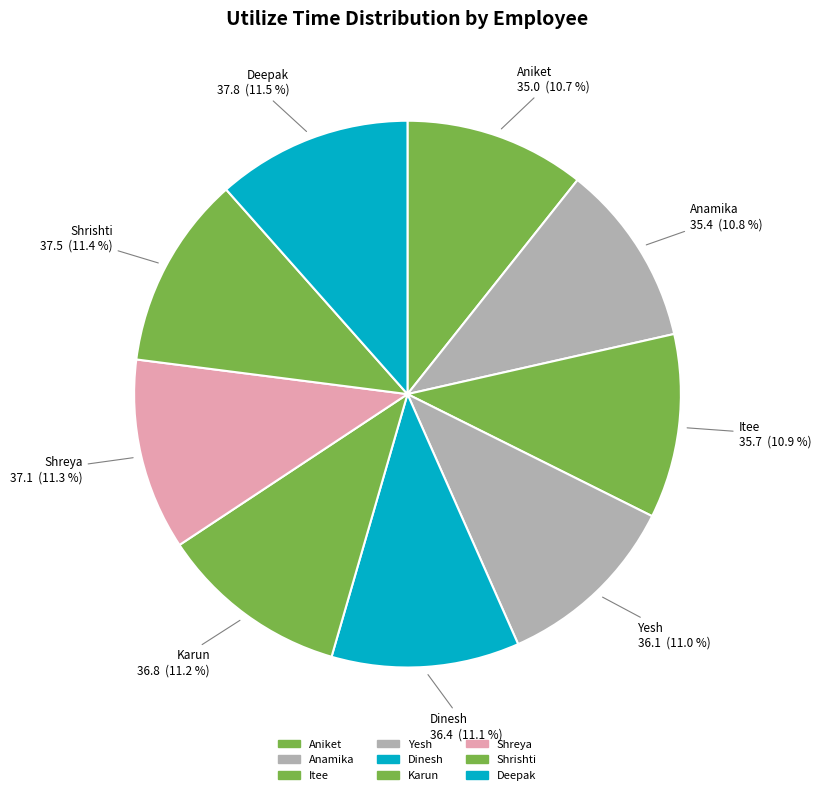

Count the number of slices in the pie.

9